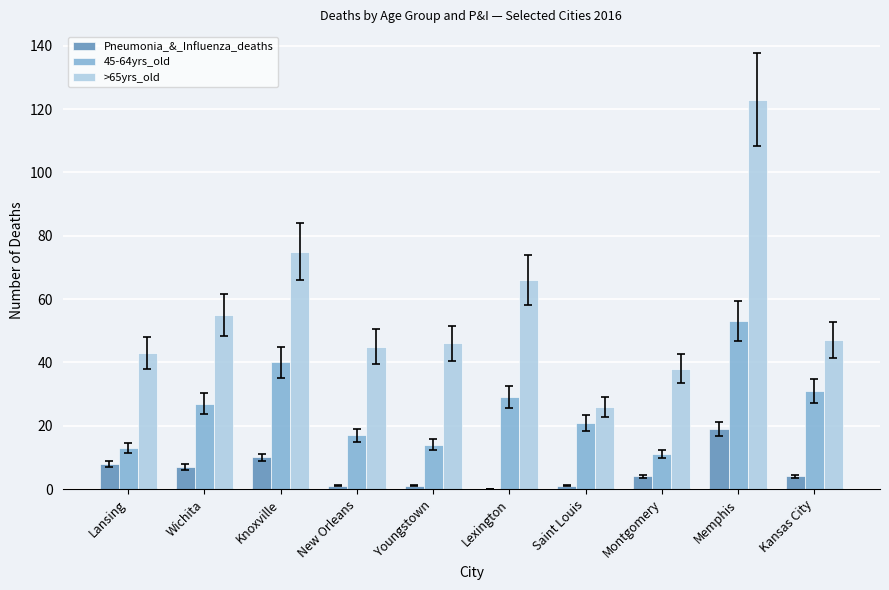

What is the sum of all Pneumonia_&_Influenza_deaths values?

55